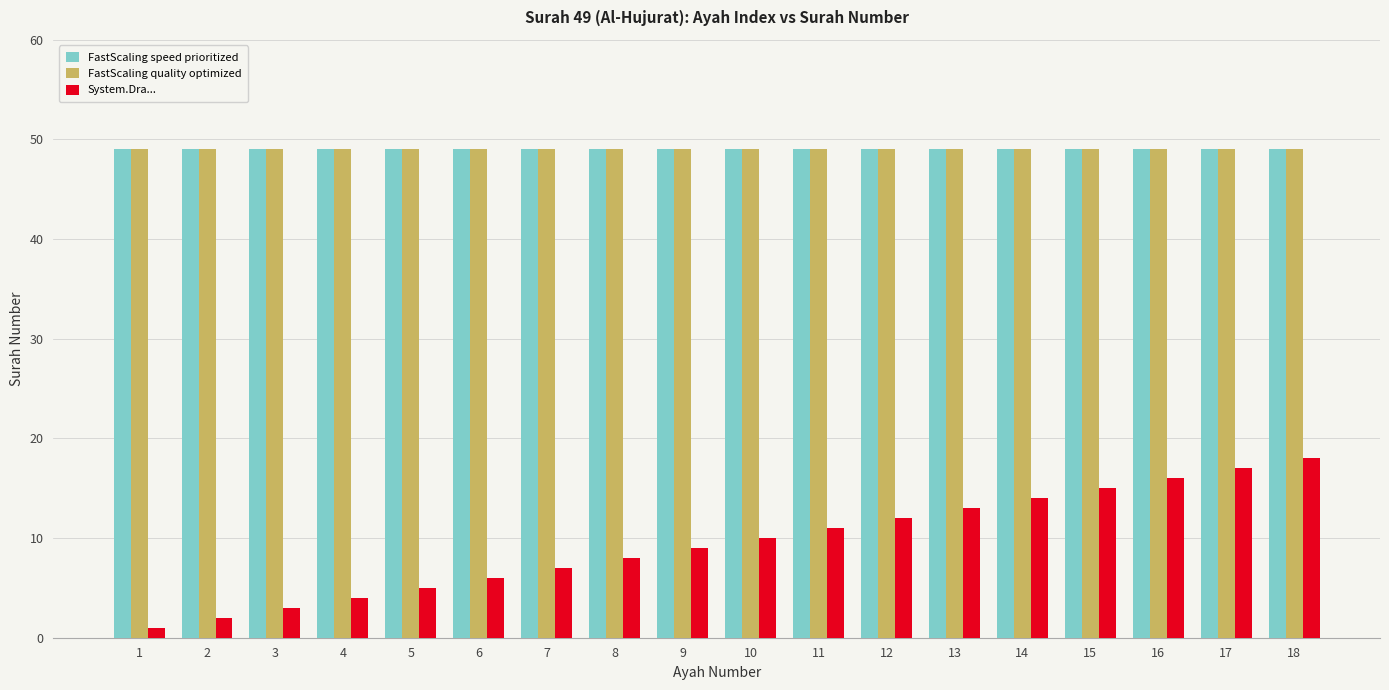

Between 2 and 11, which series saw the biggest shift?

System.Dra...